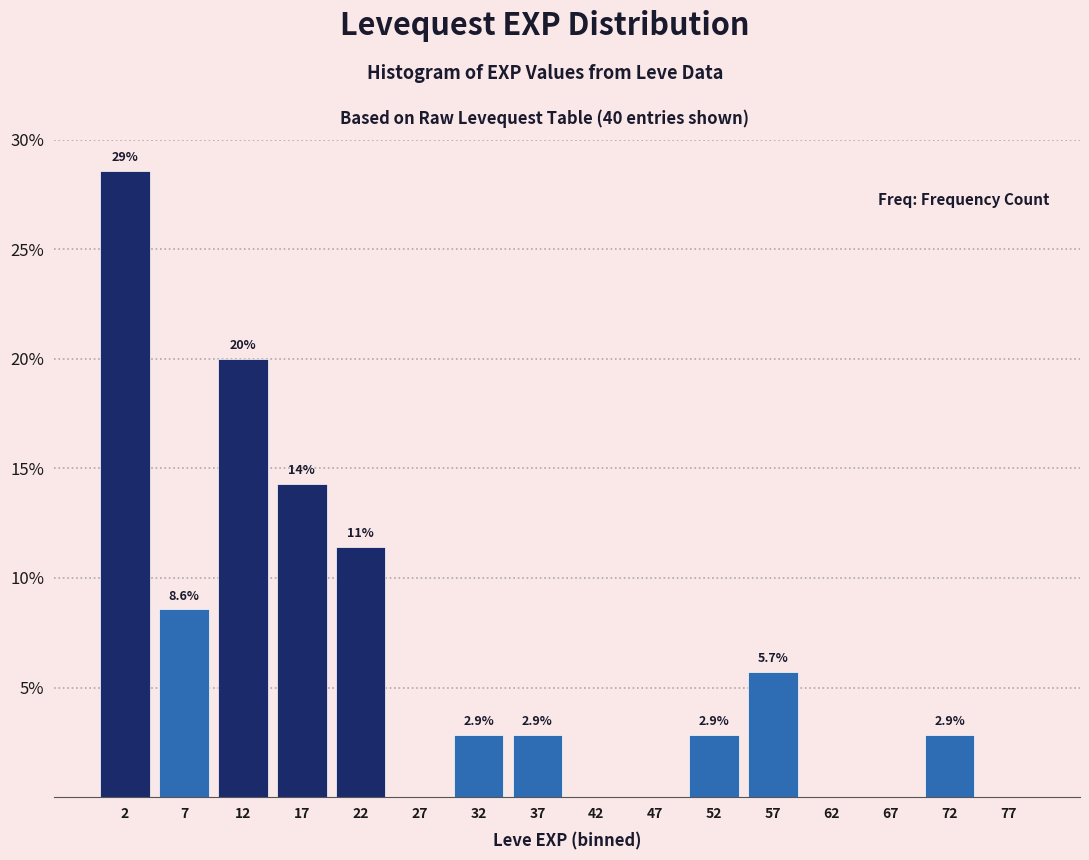

Which range on the x-axis has the tallest bar?

0 to 5